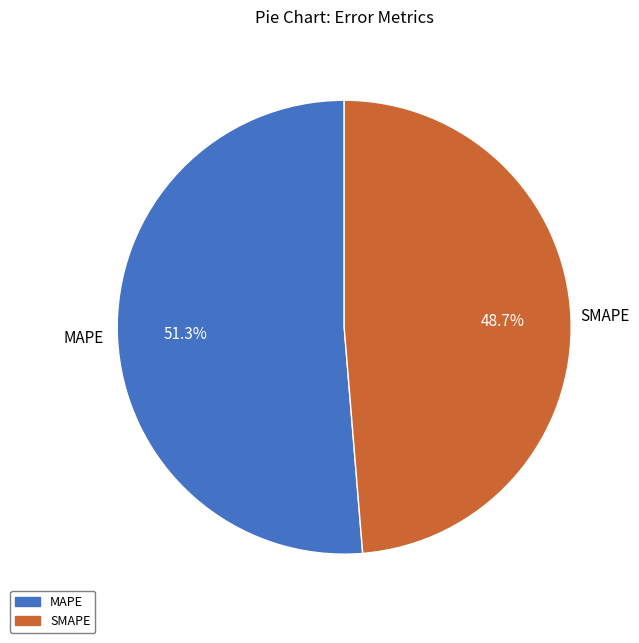

Rank the categories by value from highest to lowest.

MAPE, SMAPE